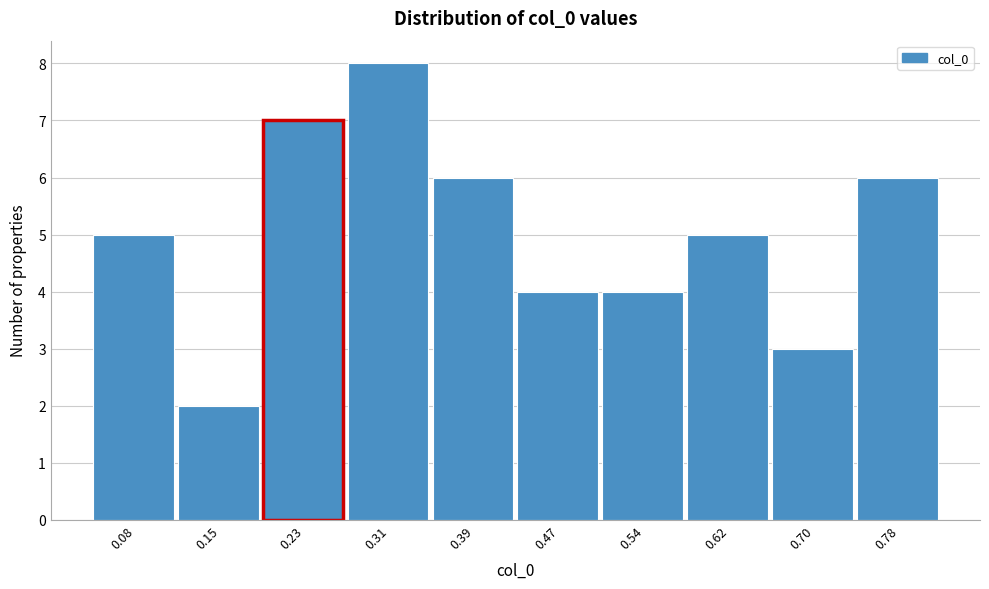

Reading left to right, what are all the values shown in this chart?

0.08=5	0.15=2	0.23=7	0.31=8	0.39=6	0.47=4	0.54=4	0.62=5	0.70=3	0.78=6